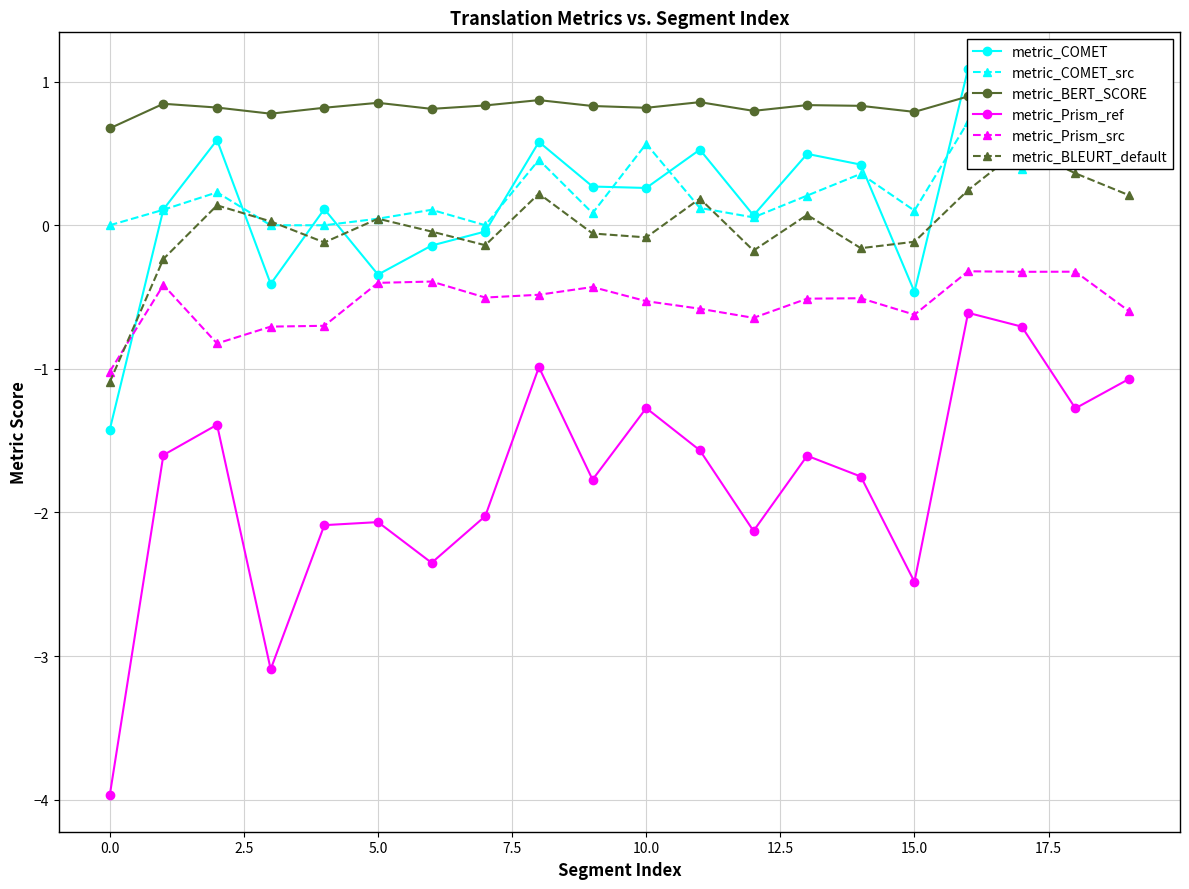

The metric_Prism_src series shows -0.9 at 10.0. True or false?

False